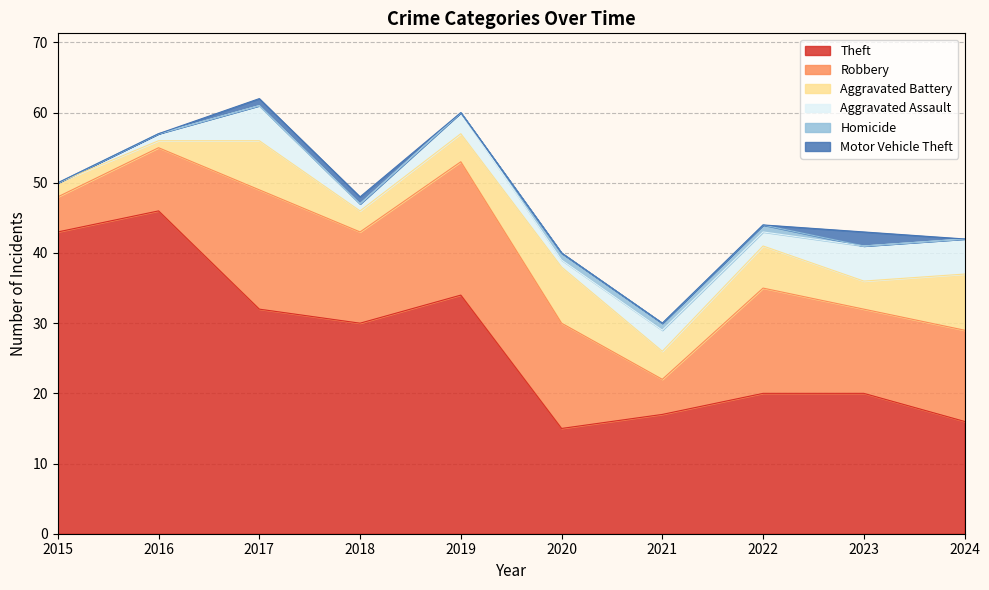

How many data points in Theft are less than 30?

5